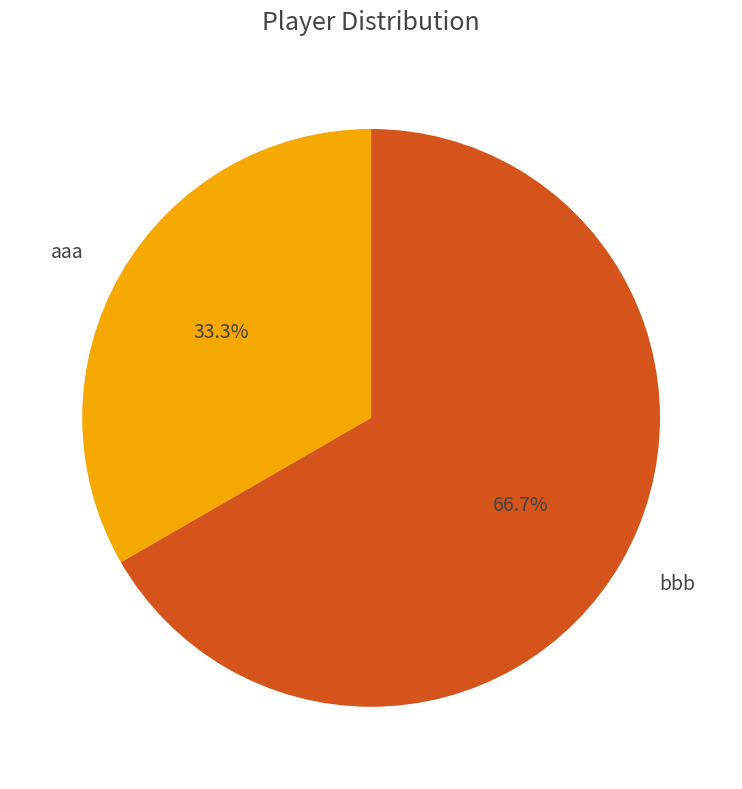

Which slice represents more than half of the pie?

bbb